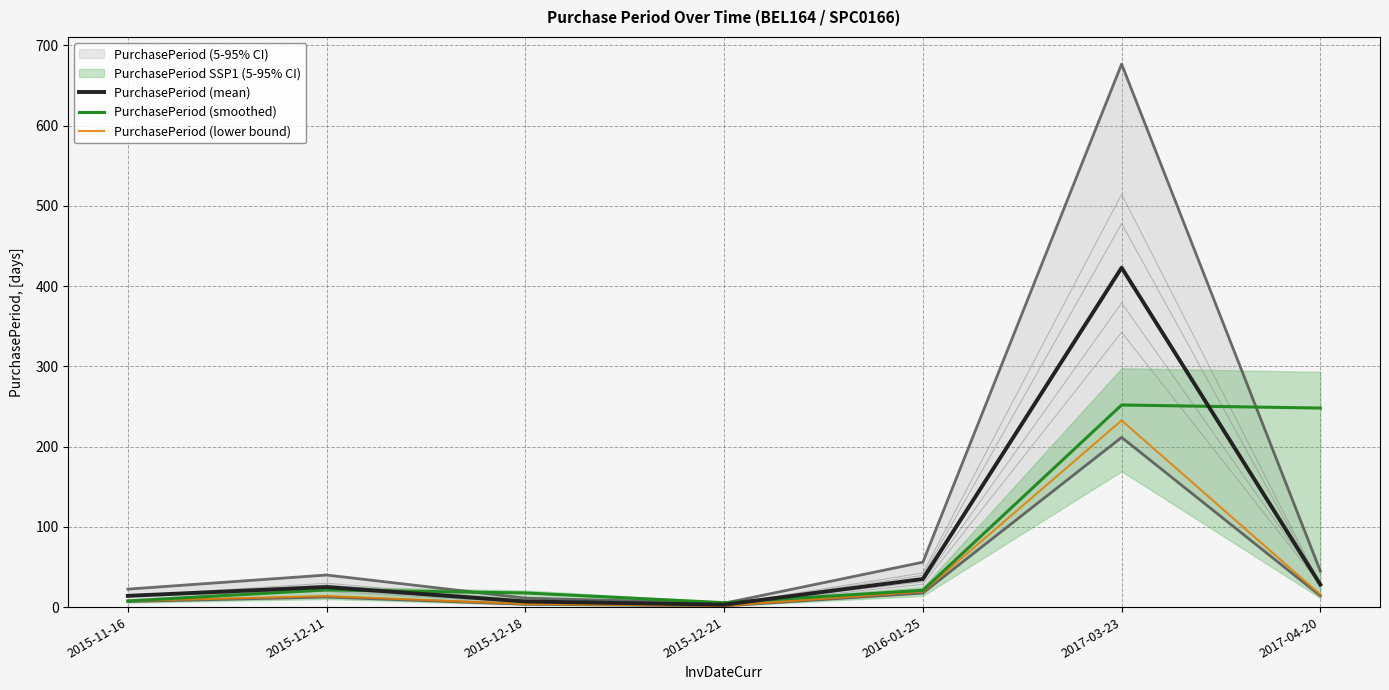

What is the label of the 1st point from the left?

2015-11-16